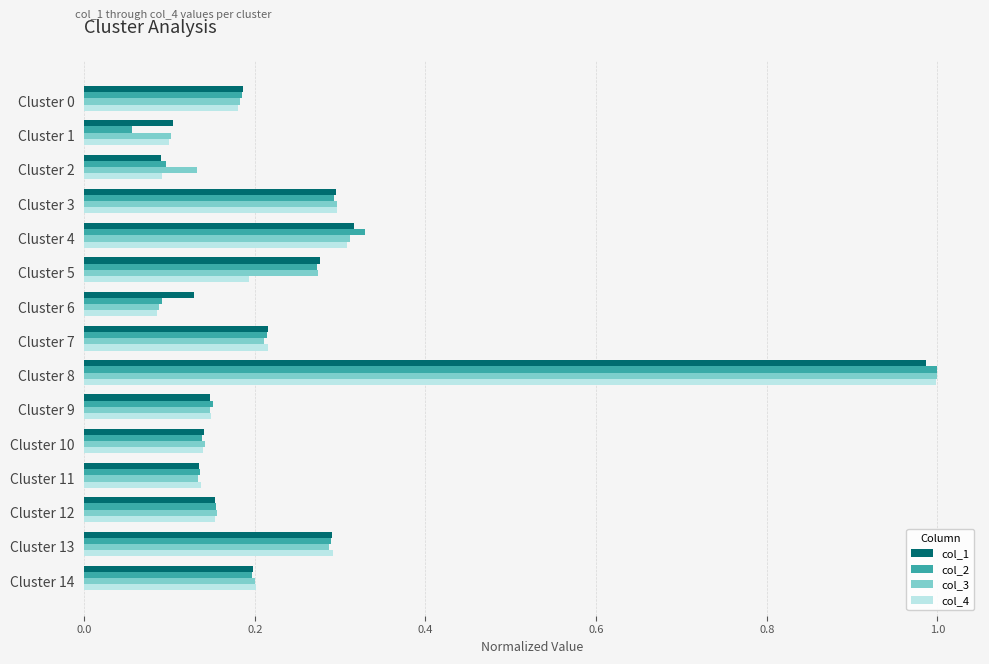

Which category has the highest value in the col_2 series?

Cluster 8